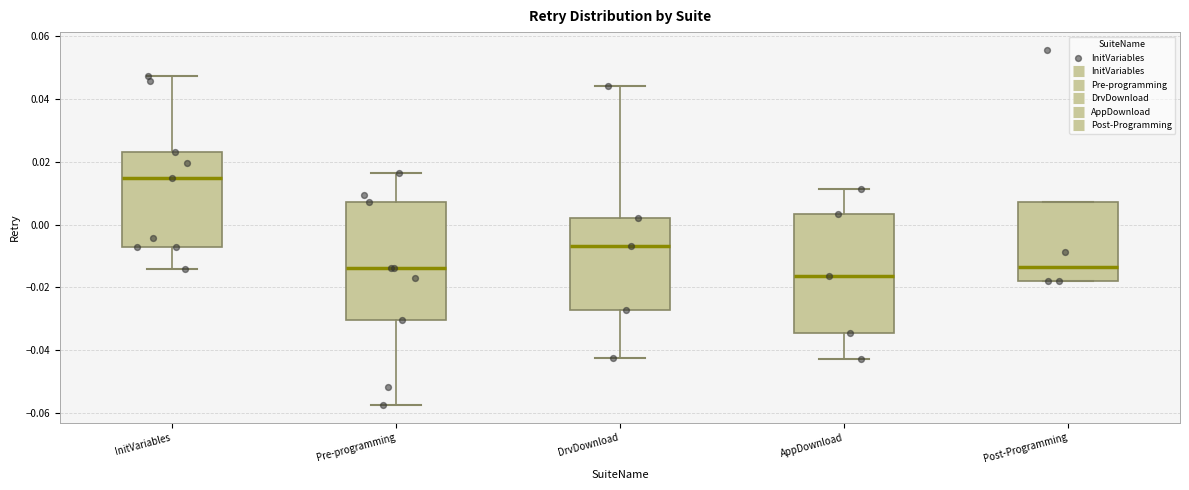

Reading left to right, read every box against the y-axis: the position of its median line, the range the box covers, and the ends of its whiskers. The values are not printed on the chart, so give them approximately, as read against the axis.

InitVariables: median 0.014, box -0.008 to 0.024, whiskers -0.014 to 0.048
Pre-programming: median -0.014, box -0.030 to 0.008, whiskers -0.058 to 0.016
DrvDownload: median -0.006, box -0.028 to 0.002, whiskers -0.042 to 0.044
AppDownload: median -0.016, box -0.034 to 0.004, whiskers -0.042 to 0.012
Post-Programming: median -0.014, box -0.018 to 0.008, whiskers -0.018 to 0.008